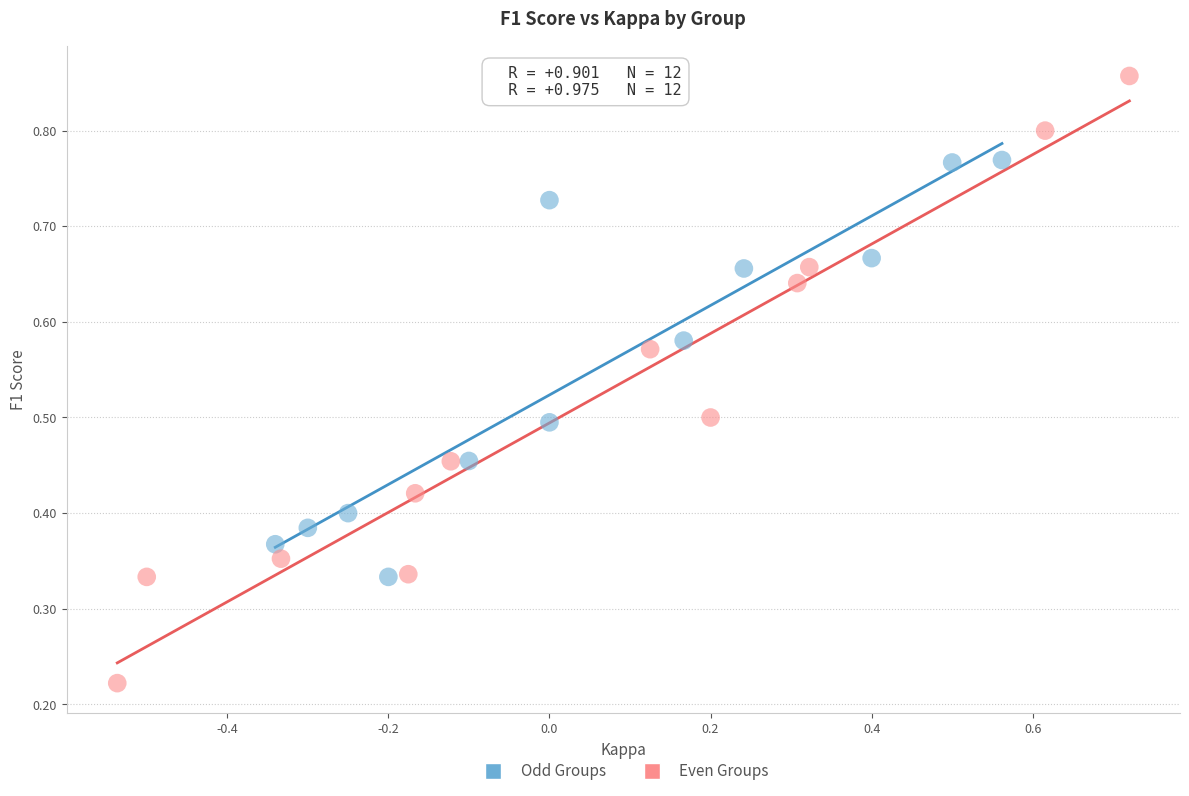

Which series has the largest Y range (max minus min)?

Even Groups